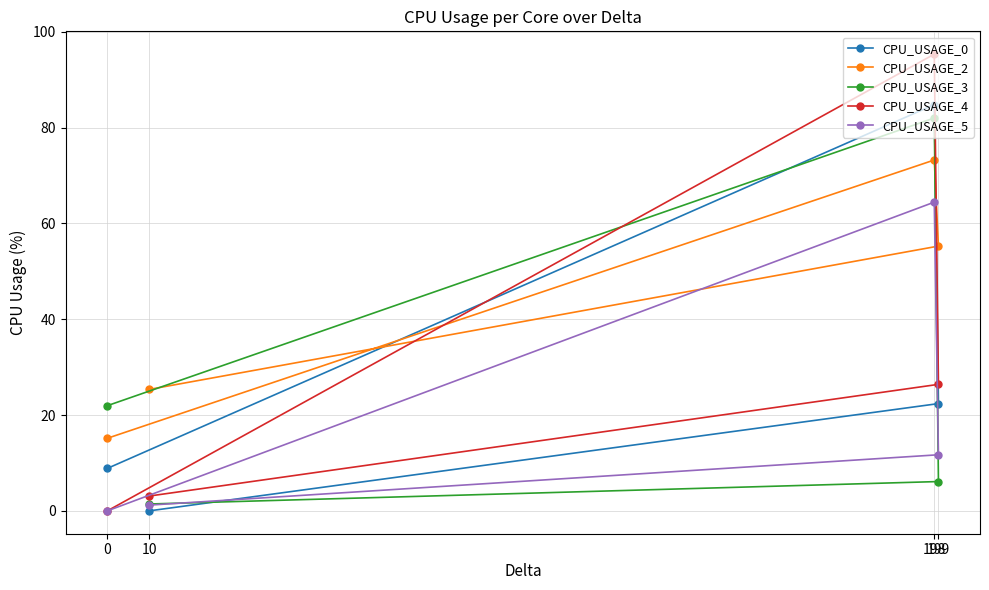

Which category has the lowest value in the CPU_USAGE_0 series?

10